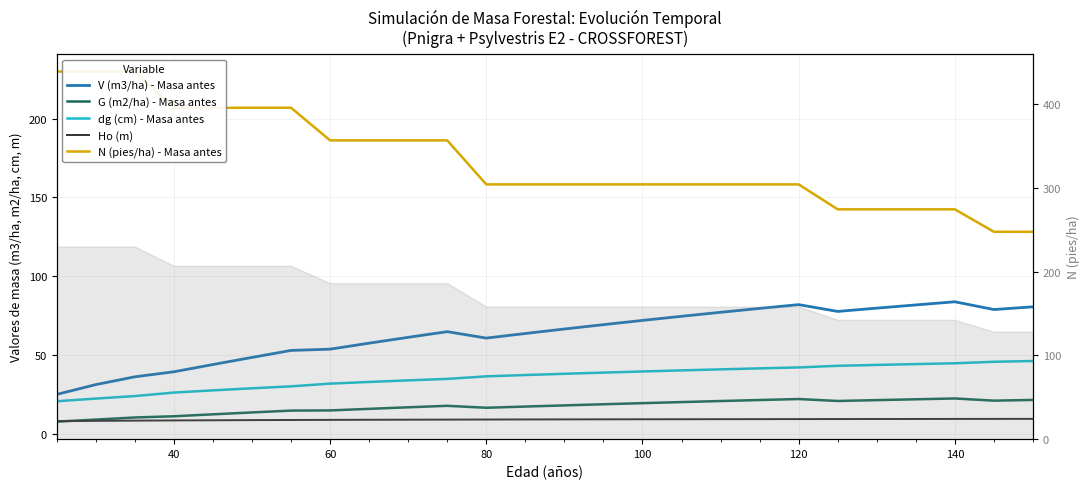

What is the average value of the dg (cm) - Masa antes series?

36.0